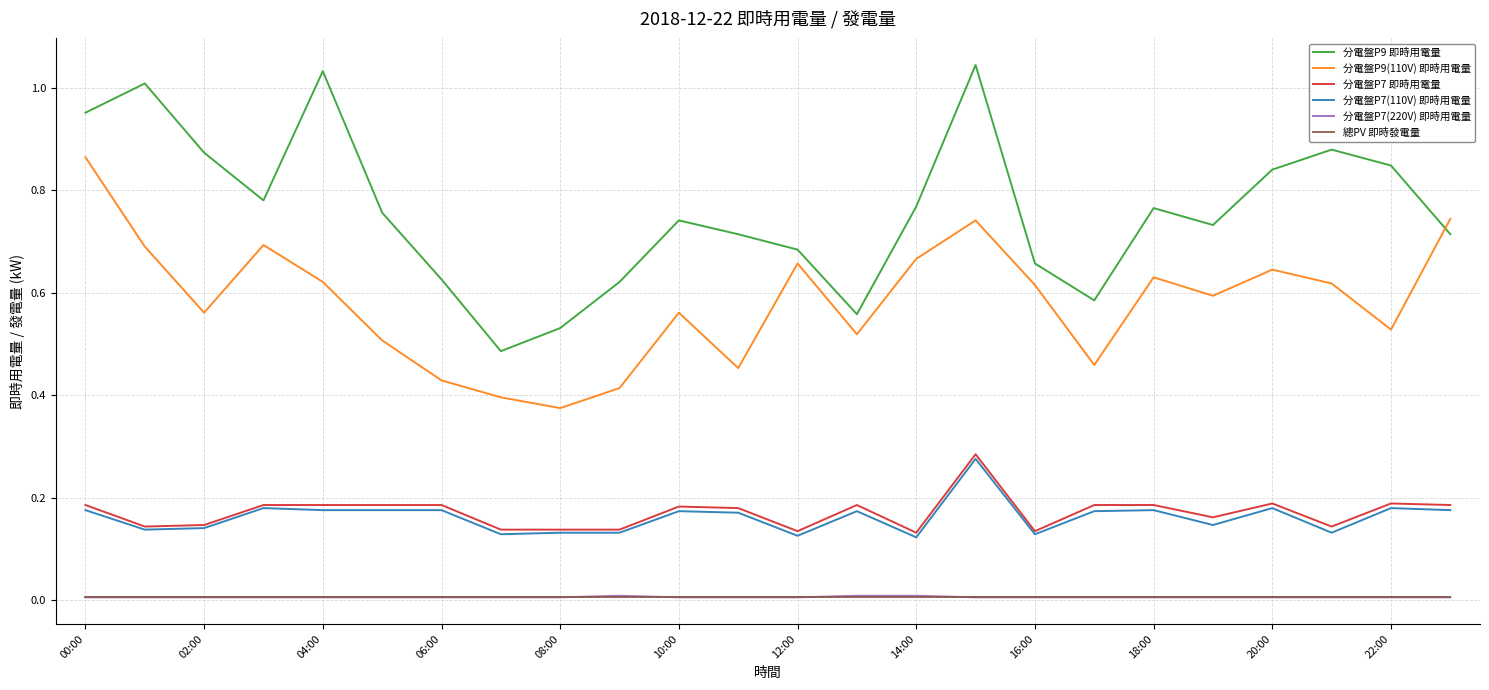

Which series has the largest total across all categories?

分電盤P9 即時用電量